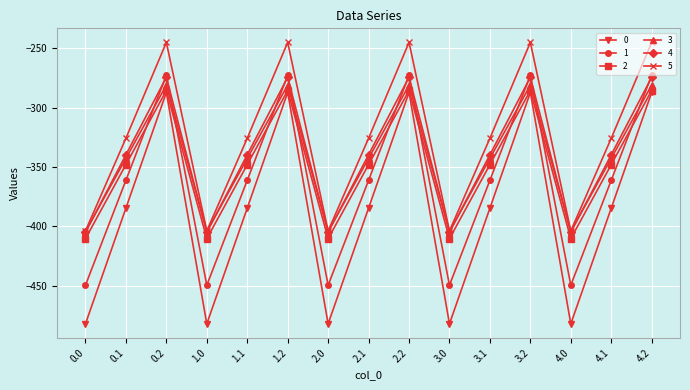

What is the greatest value displayed?

-245.0